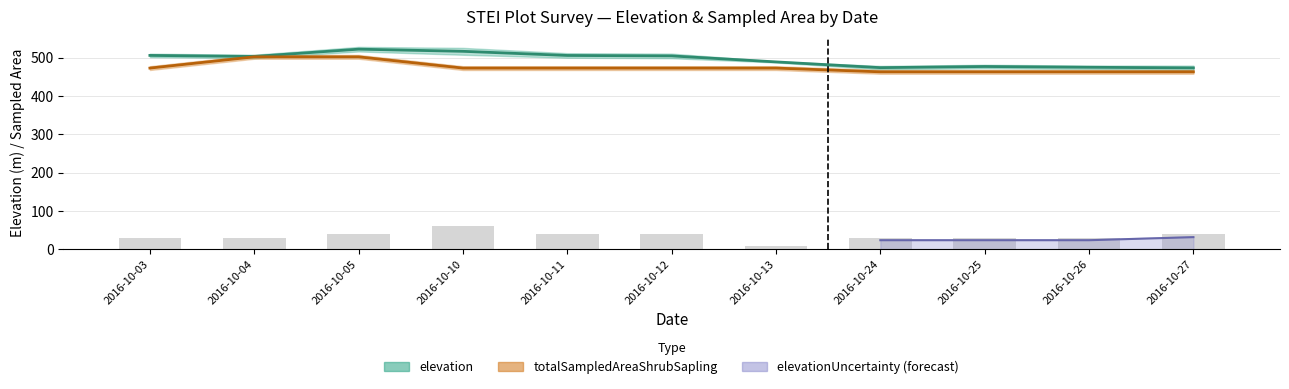

Reading left to right, what are all the values shown in this chart?

elevation: 506.0	503.3	522.3	516.7	505.9	504.7	489.1	474.1	477.1	475.1	473.4
elevationUncertainty: 30.0	30.0	40.0	60.0	40.0	40.0	10.0	30.0	30.0	30.0	40.0
totalSampledAreaShrubSapling: 473.0	502.3	502.3	473.0	473.0	473.0	473.0	463.2	463.2	463.2	463.2